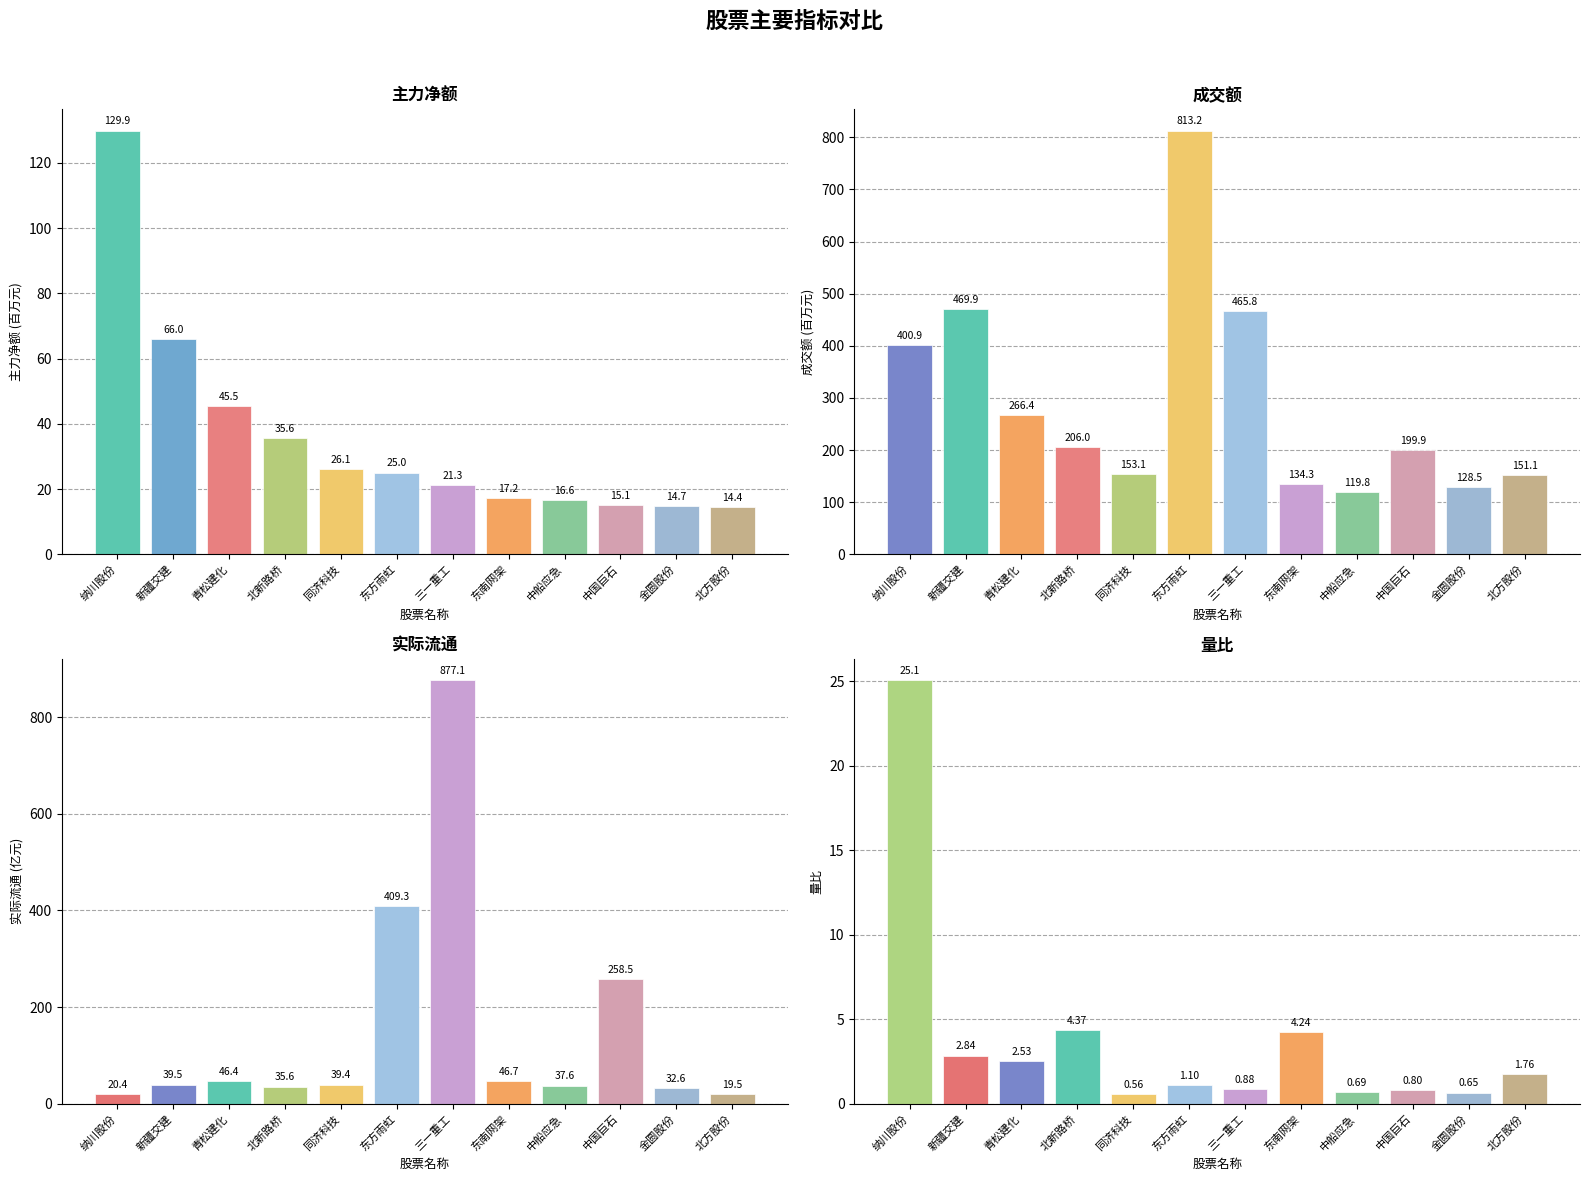

True or false: 主力净额 has a value of 26.1 at 同济科技.

True